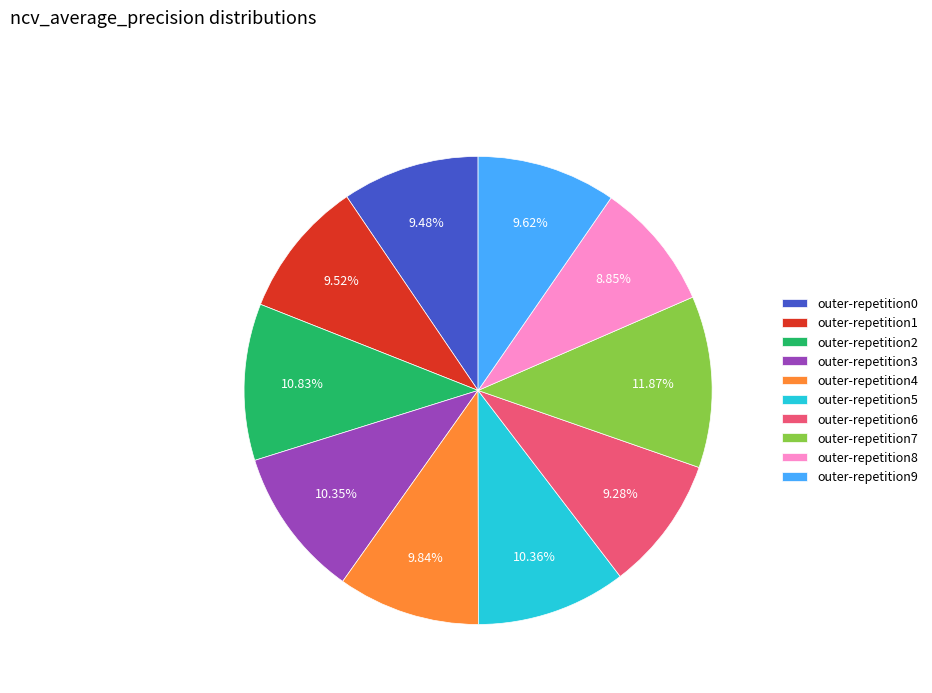

Is there any slice that represents more than half of the pie?

No